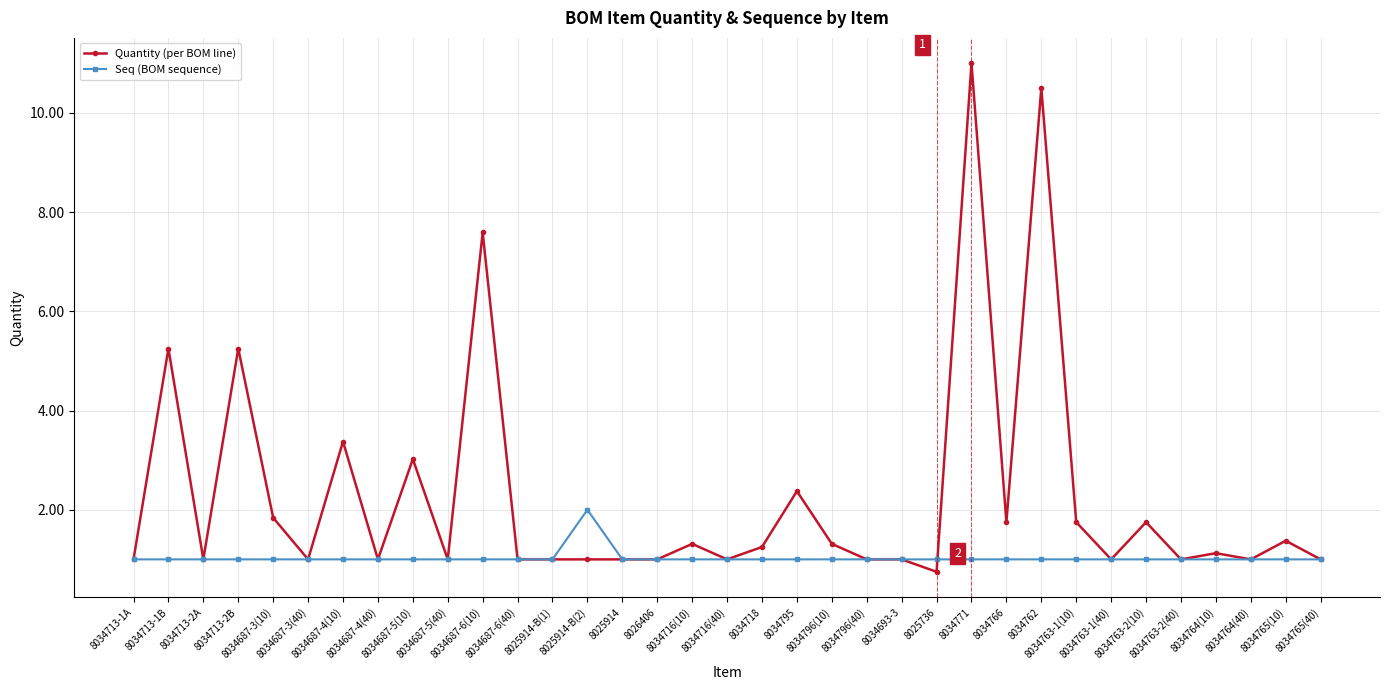

Which series has the largest total across all categories?

Quantity (per BOM line)